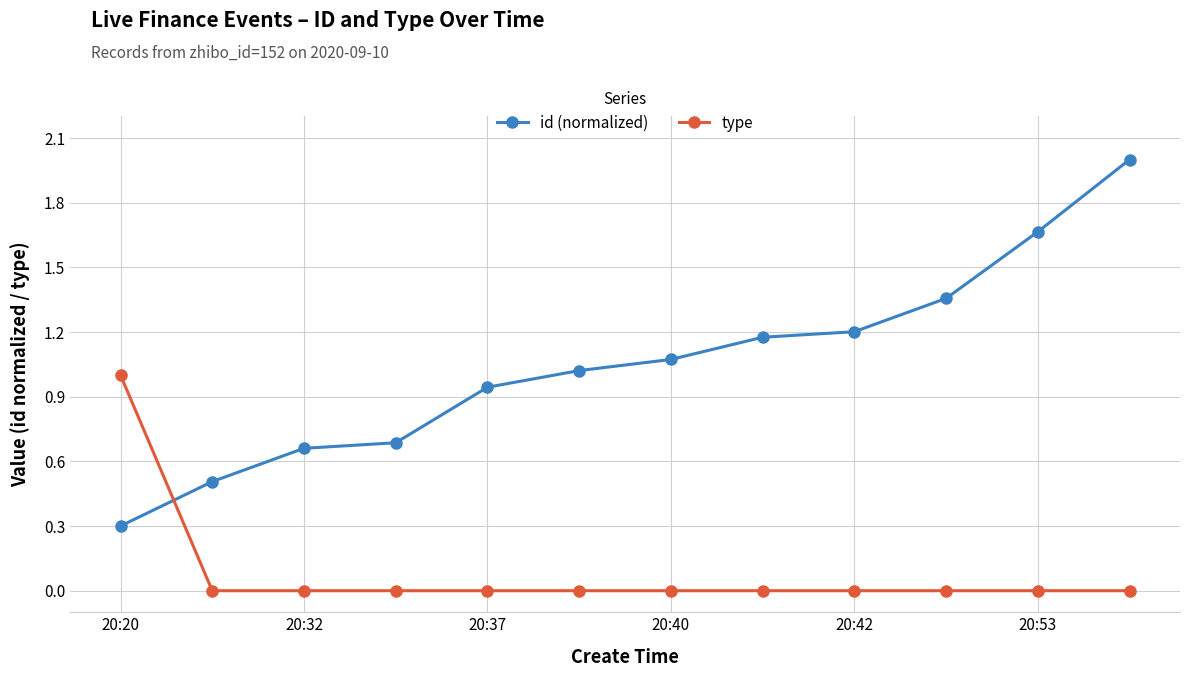

Which series has the largest total across all categories?

id (normalized)